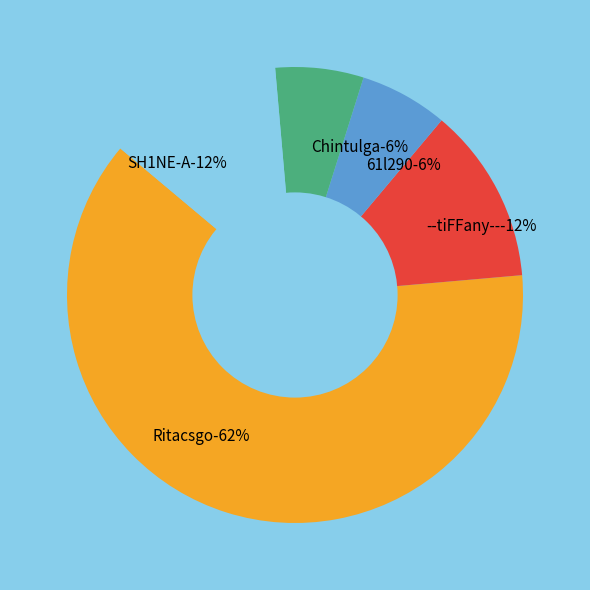

True or false: Ritacsgo accounts for 56% of the total.

False